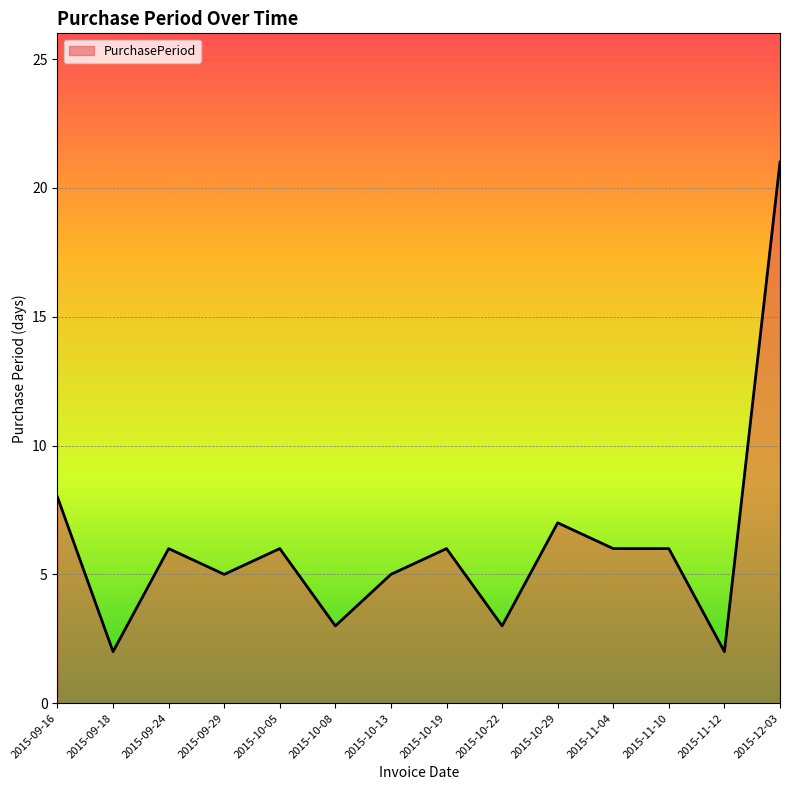

Where is the data nearest to the value 11?

2015-09-16